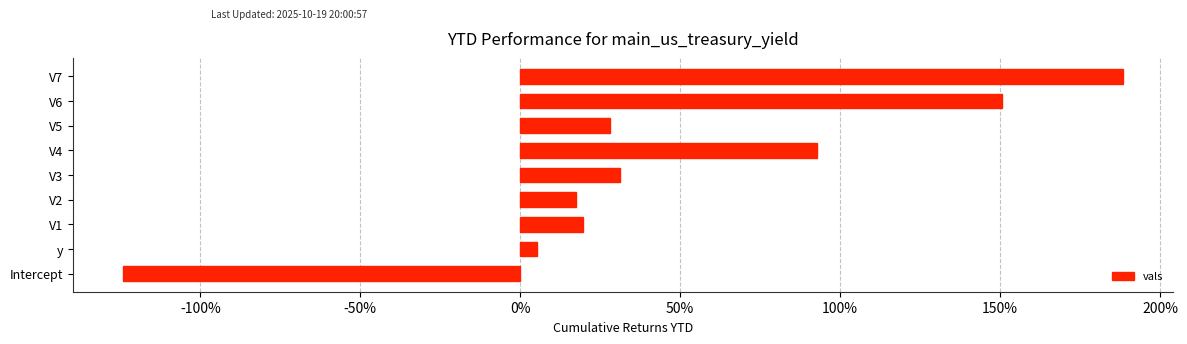

Are the bars horizontal?

Yes